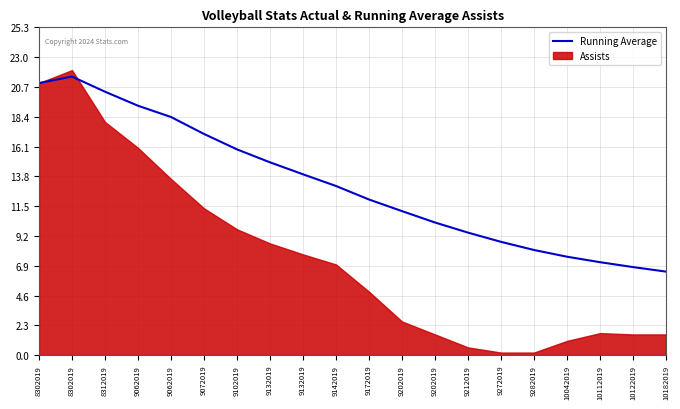

What is the value of the 11th point from the left?

12.0